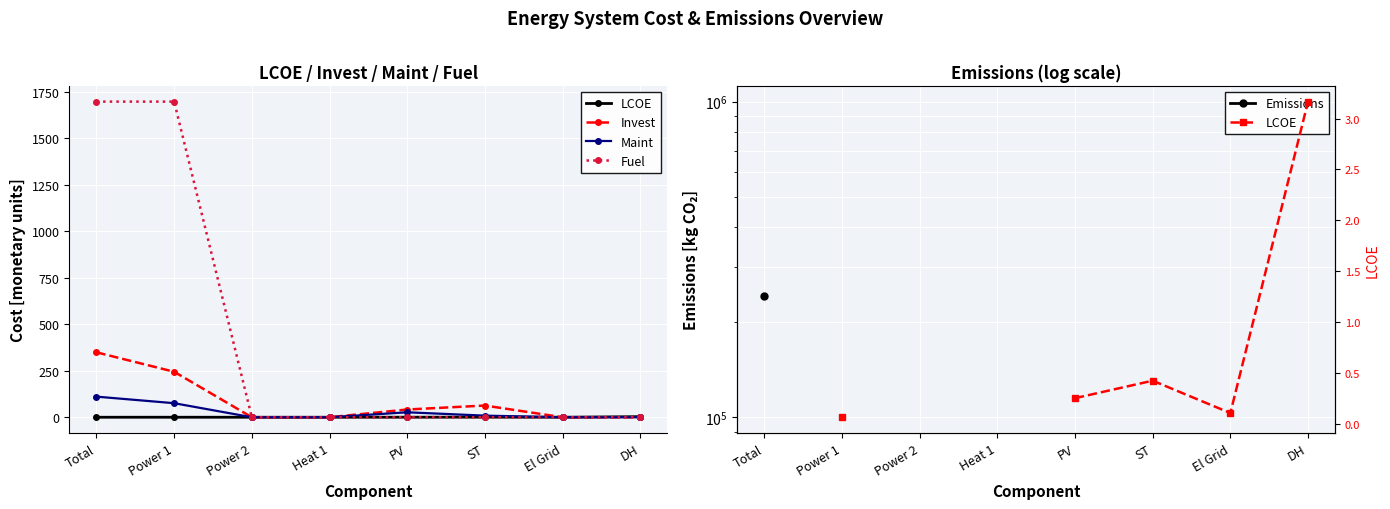

The Maint series shows 40.4 at PV. True or false?

False